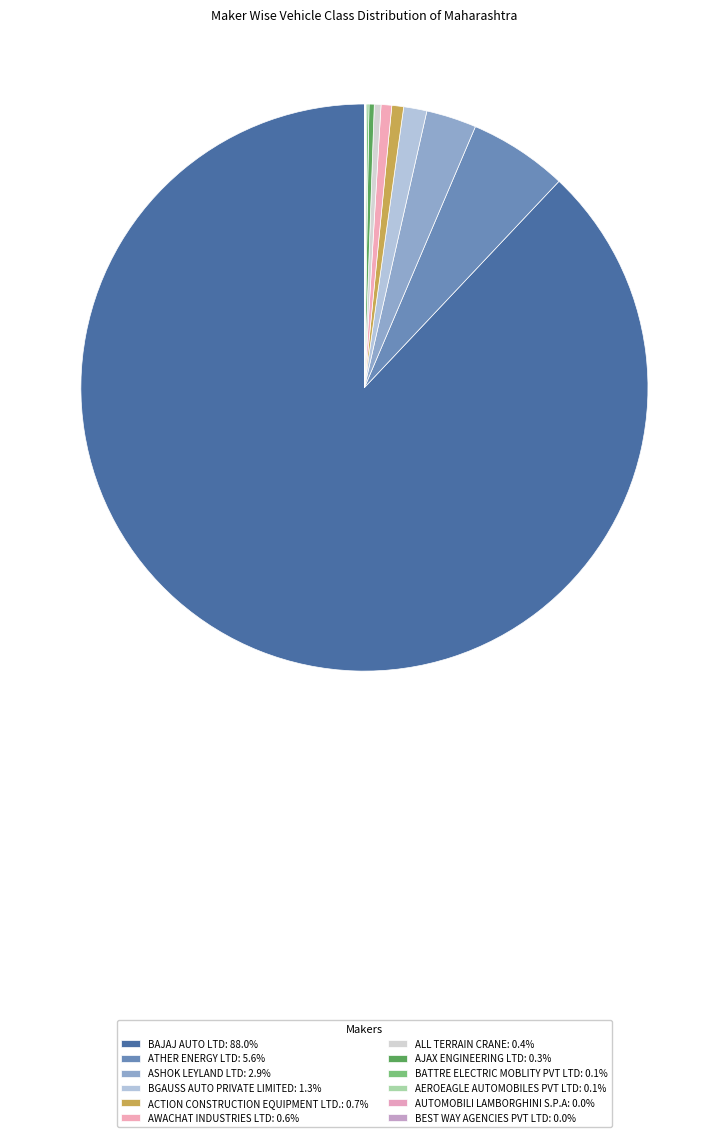

How many slices are in this pie chart?

12